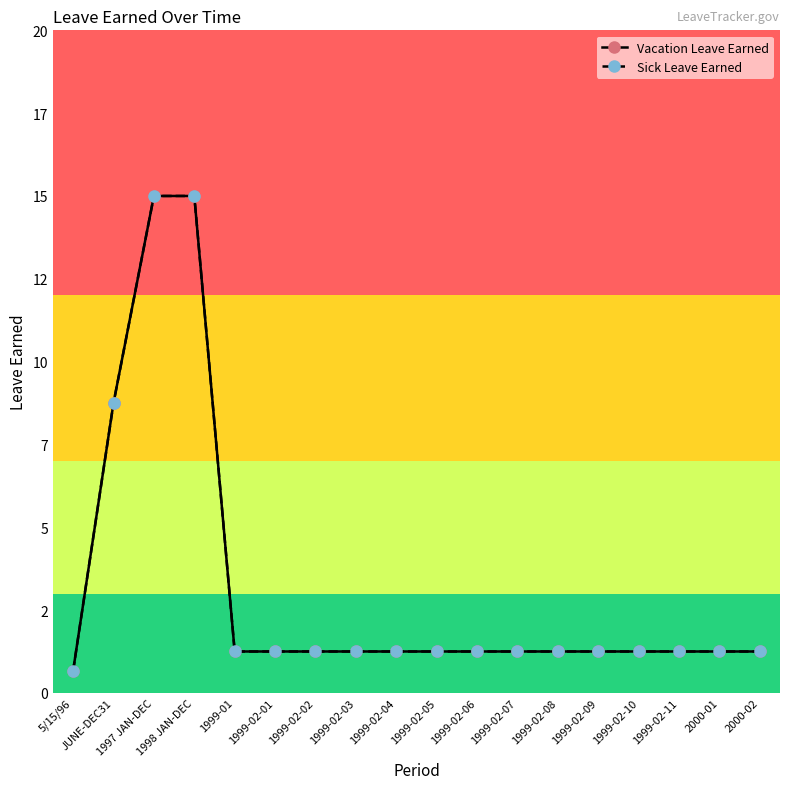

Where does the Vacation Leave Earned series first go above 1?

JUNE-DEC31